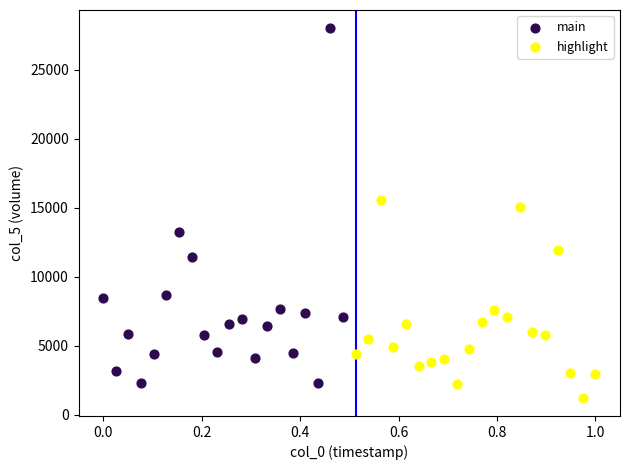

Which series has the widest spread of Y values?

main